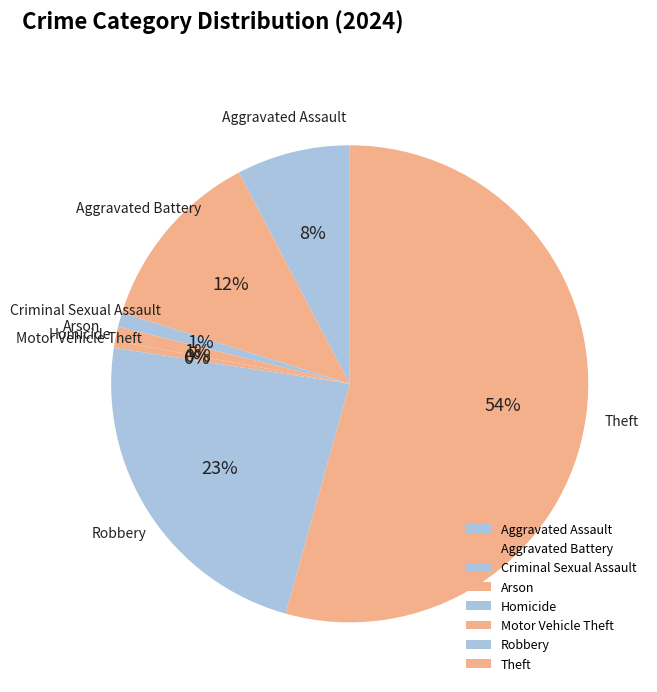

To the nearest percent, what percentage of the pie is Criminal Sexual Assault?

1%